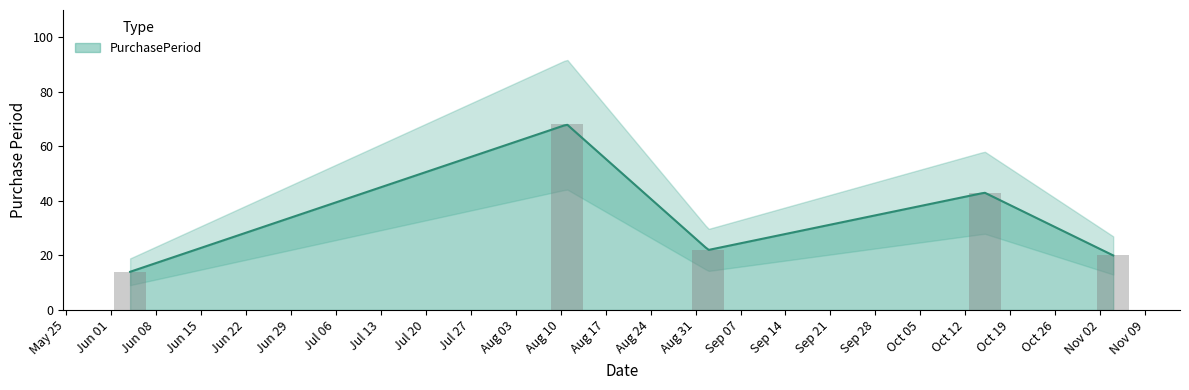

List the labels in order of value, smallest first.

2015-06-04, 2015-11-04, 2015-09-02, 2015-10-15, 2015-08-11